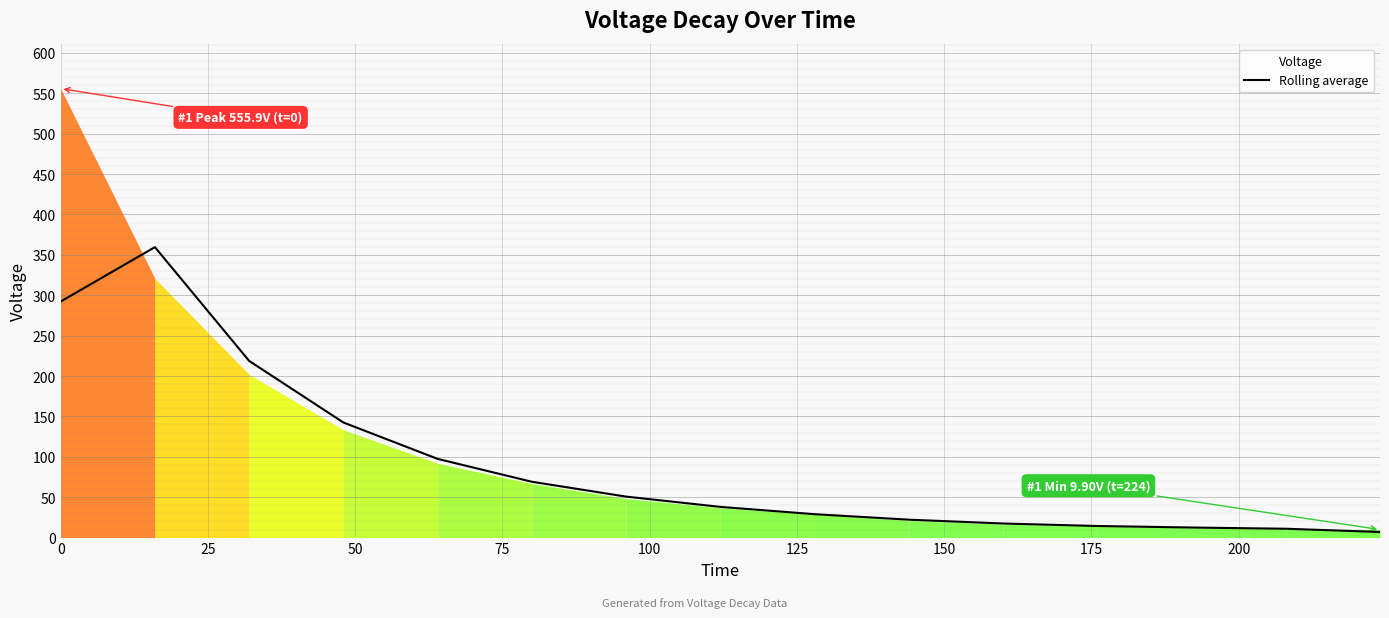

True or false: the data shows 292.2 at 0.

True